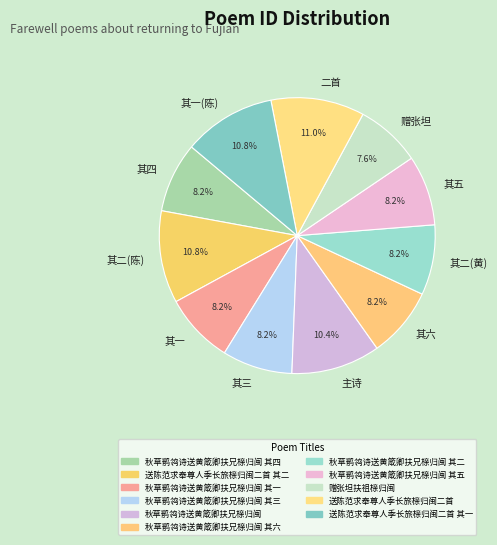

What portion of the pie excludes 其一(陈)?

89.2%